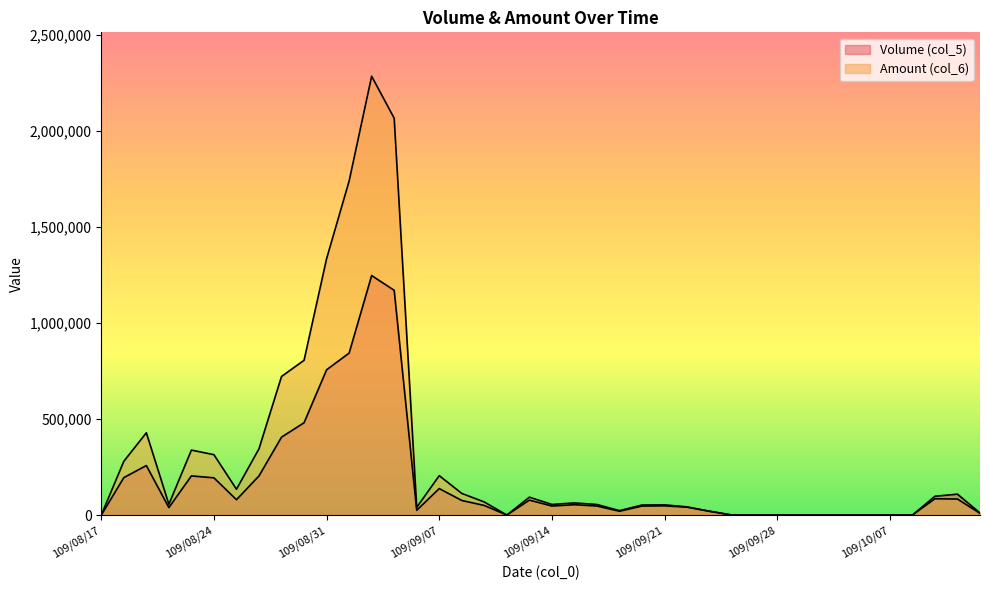

After their last crossing, which series has the higher values: Amount (col_6) or Volume (col_5)?

Volume (col_5)